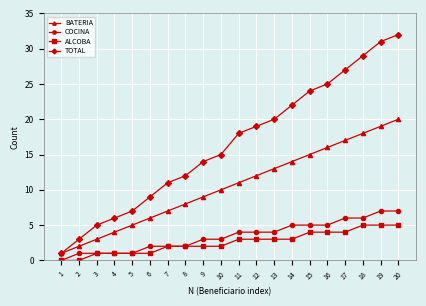

True or false: COCINA has a value of 2 at 13.

False